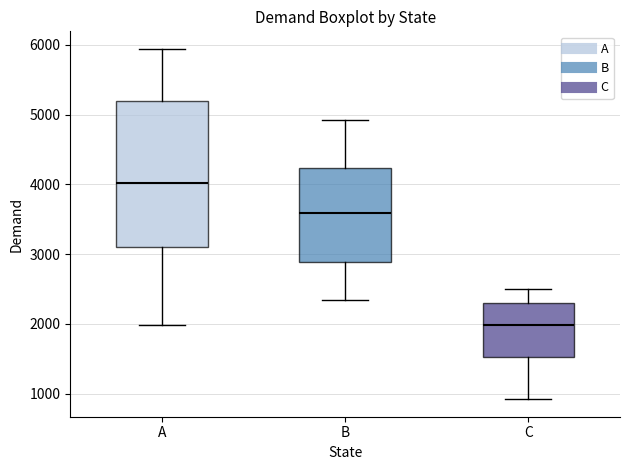

Comparing the boxes themselves (not the whiskers), which one is the tallest?

A